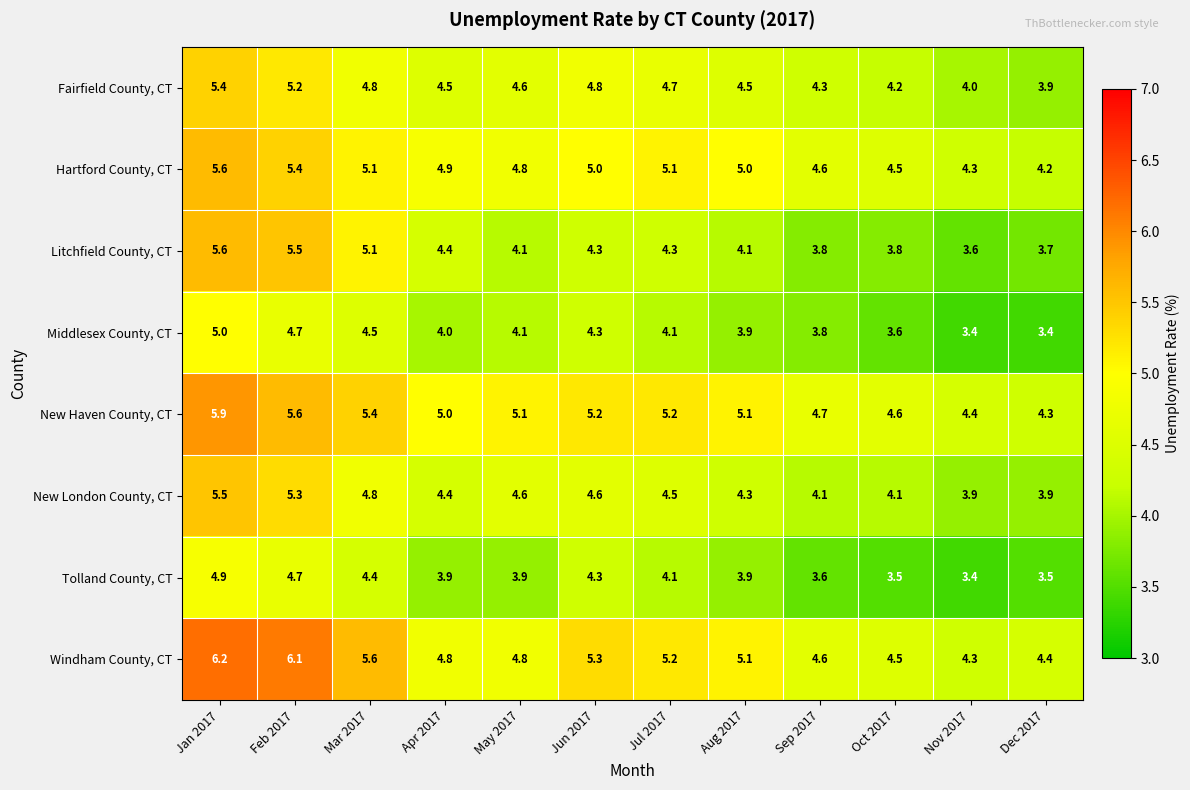

The New Haven County, CT series shows 2.5 at May 2017. True or false?

False